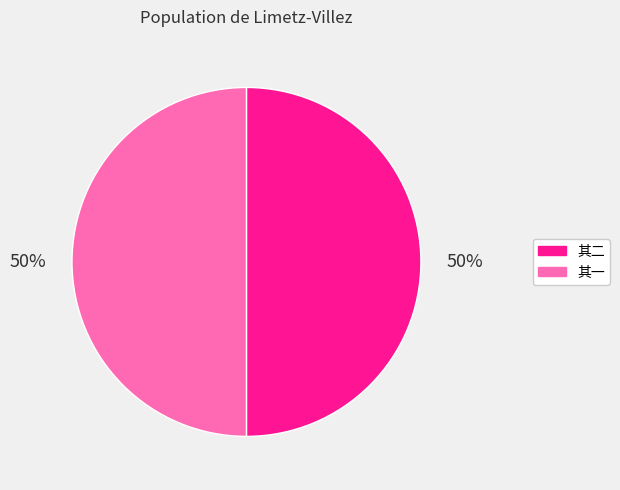

What is the ratio of the value at 其一 to the value at 其二?

1.0